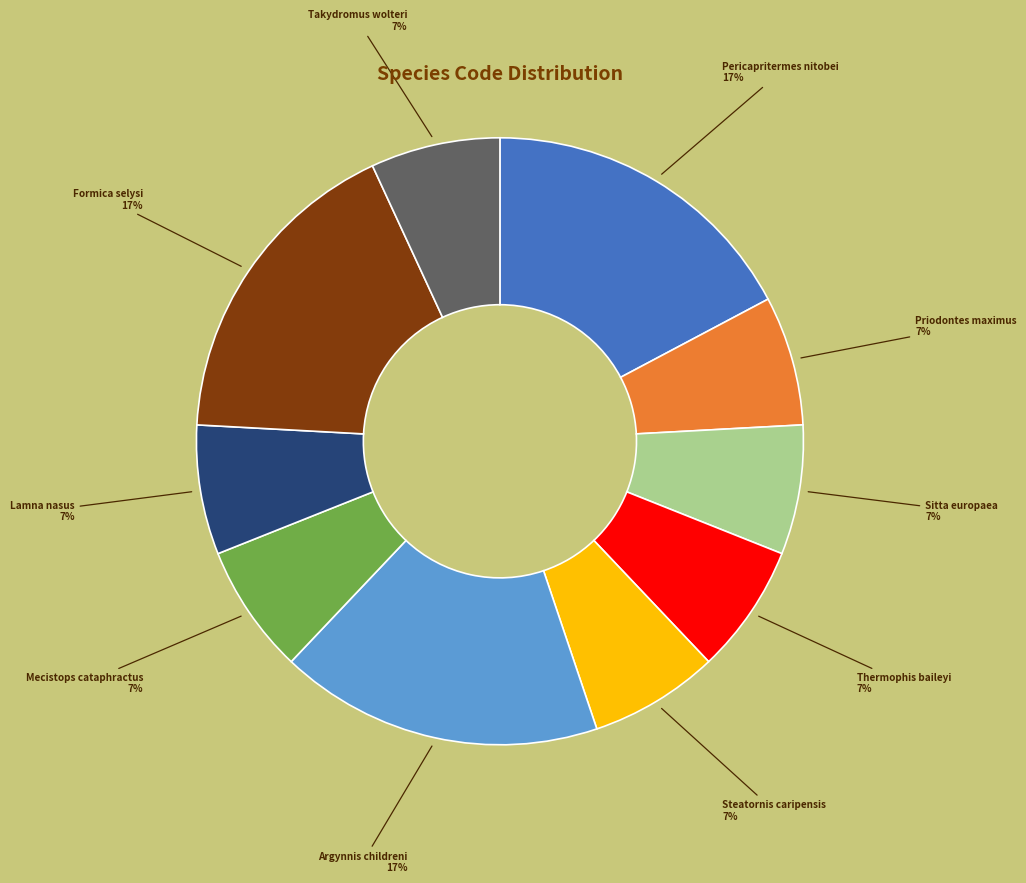

Does any single category account for the majority?

No